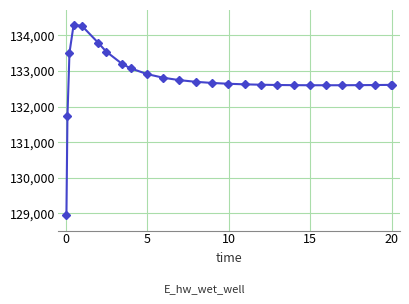

What is the smallest value displayed?

128942.1